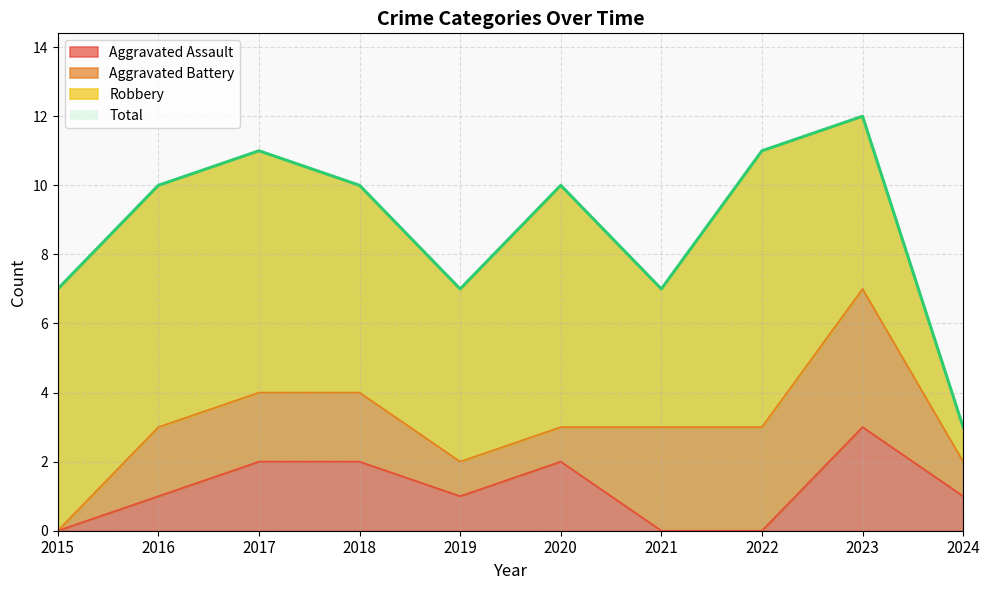

Between 2020 and 2021, which is larger?

2020